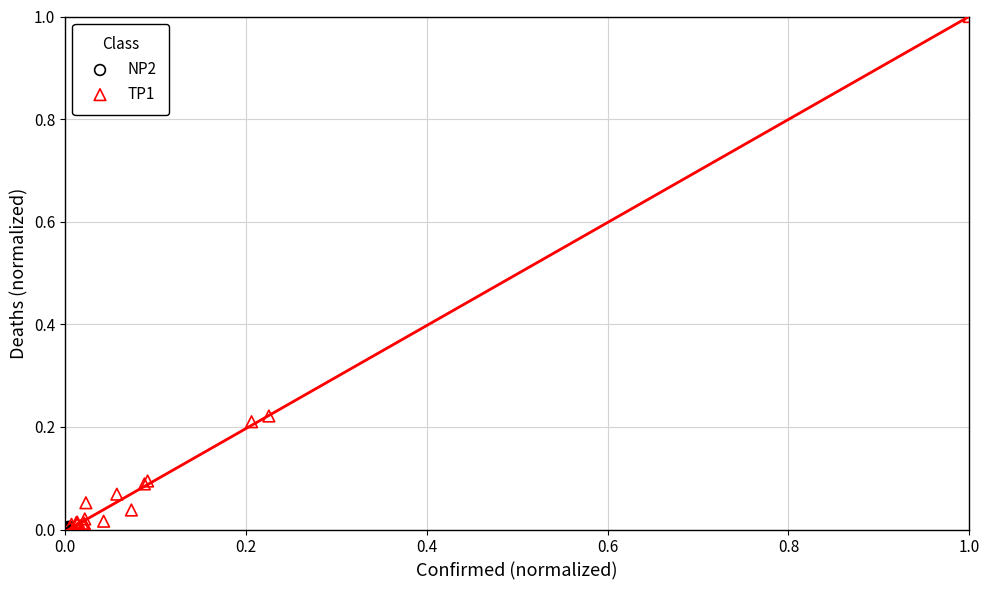

Which series has the largest Y range (max minus min)?

TP1